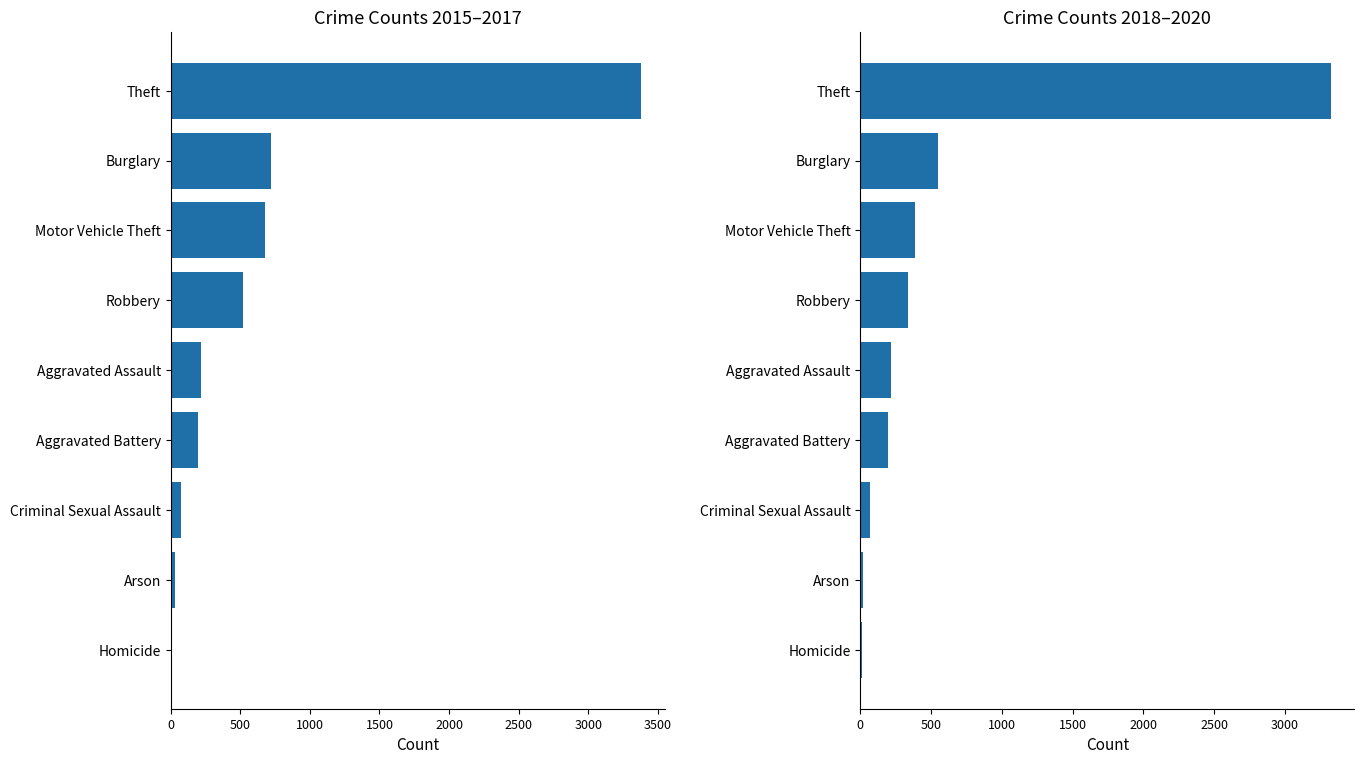

What is the minimum value for 2015–2017?

13